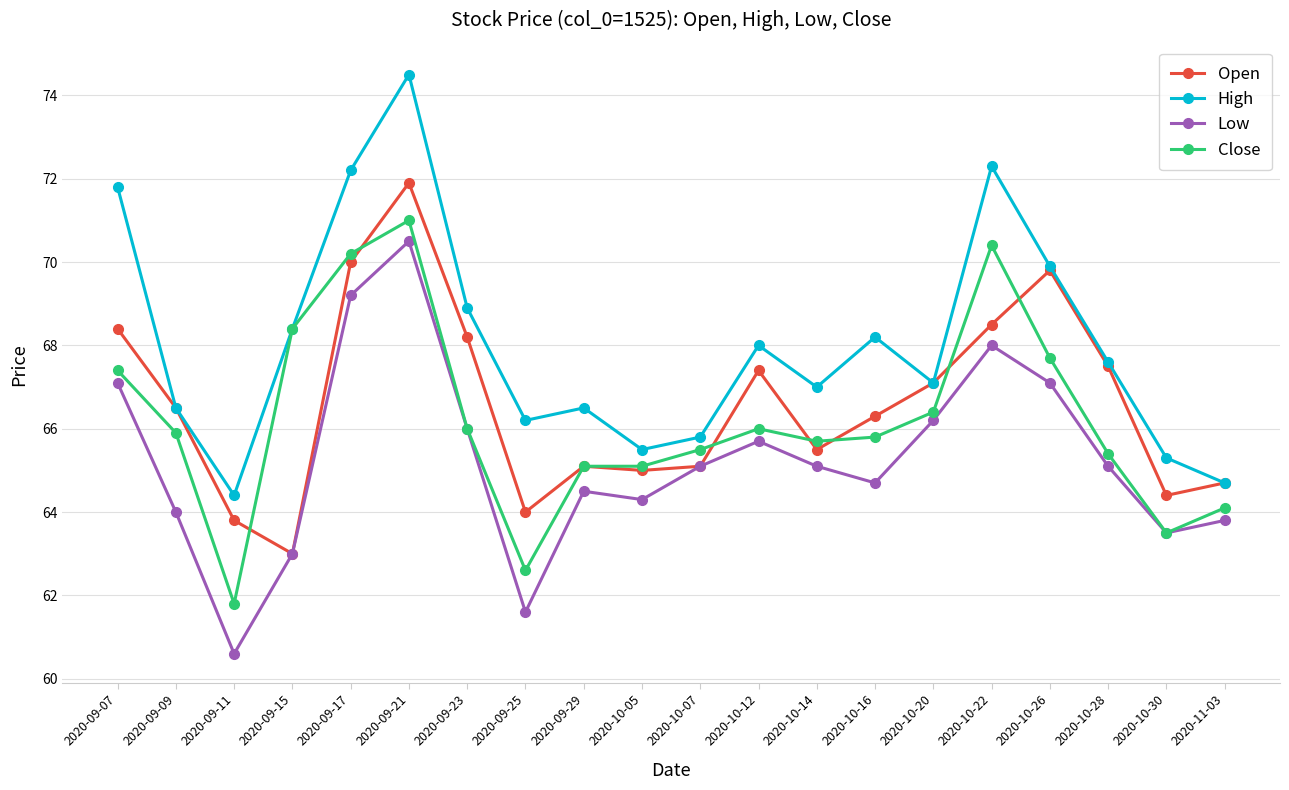

What are all the series names shown in the legend?

Open, High, Low, Close